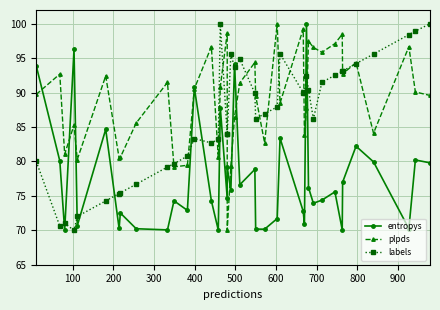

Which series has the largest total across all categories?

plpds